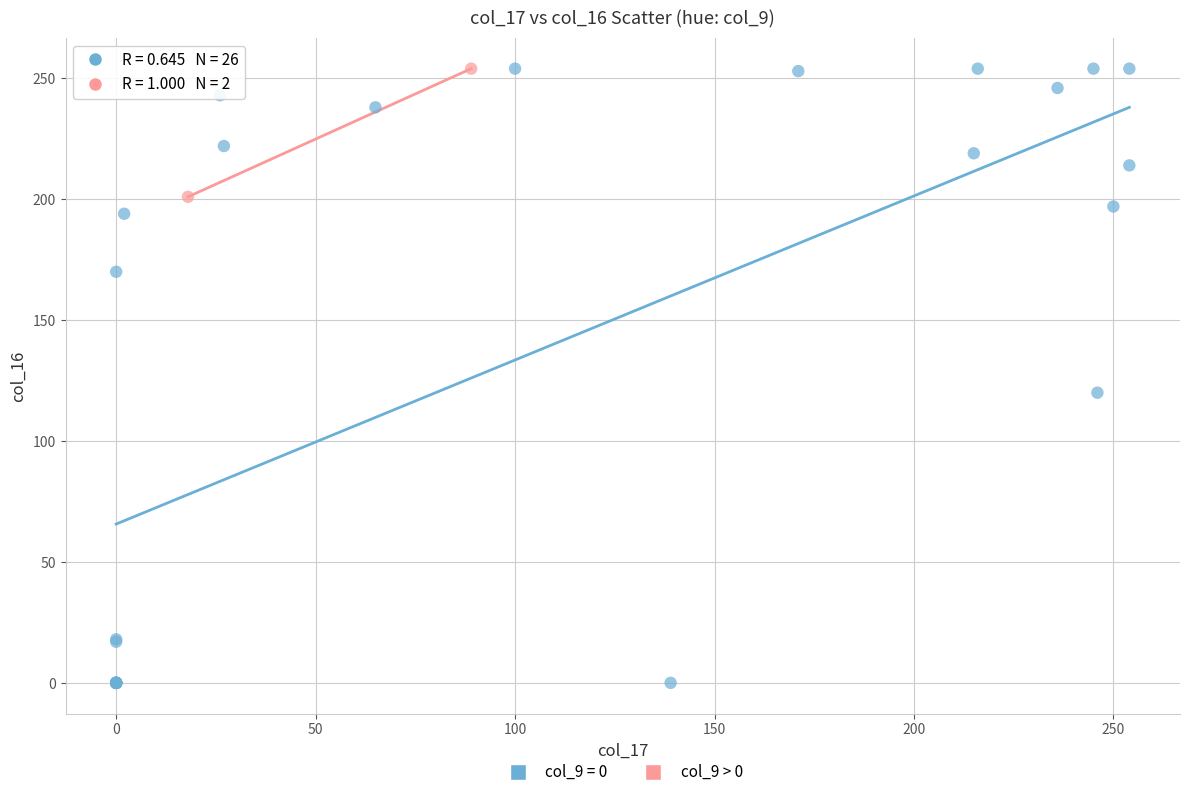

What are all the series names shown in the legend?

col_9 = 0, col_9 > 0